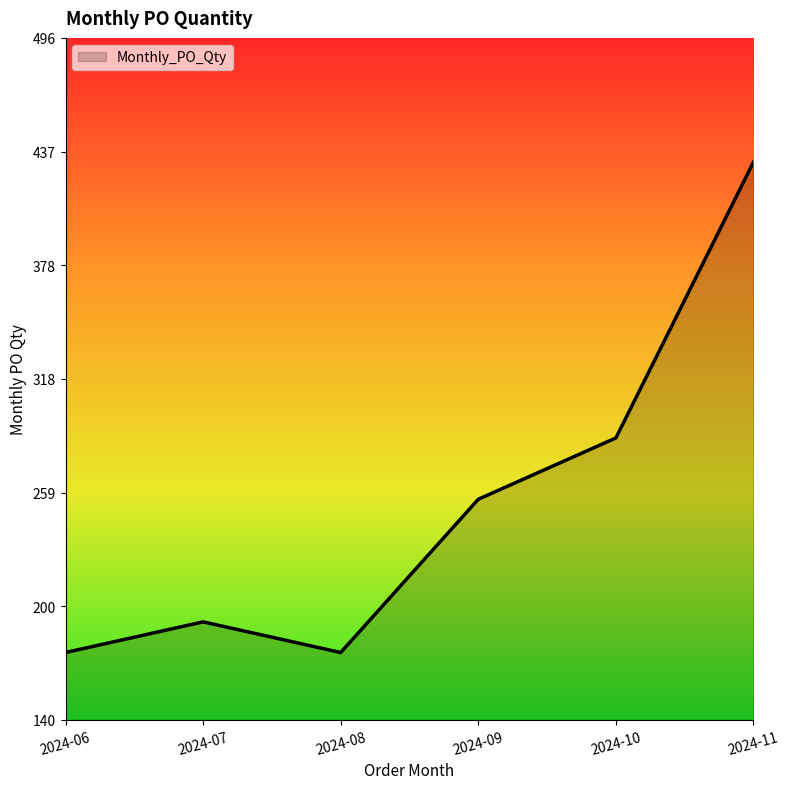

What is the sum of all values?

1520